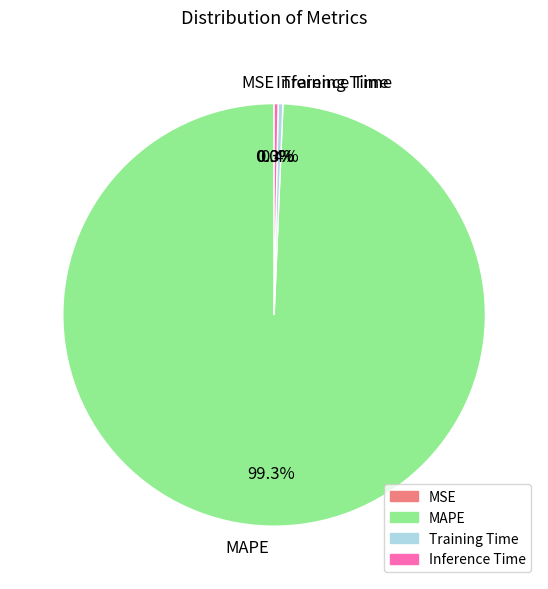

Which slice represents more than half of the pie?

MAPE